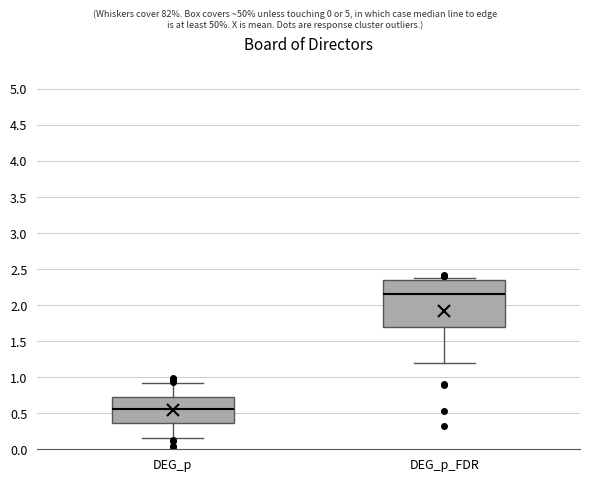

Comparing the boxes themselves (not the whiskers), which one is the tallest?

DEG_p_FDR